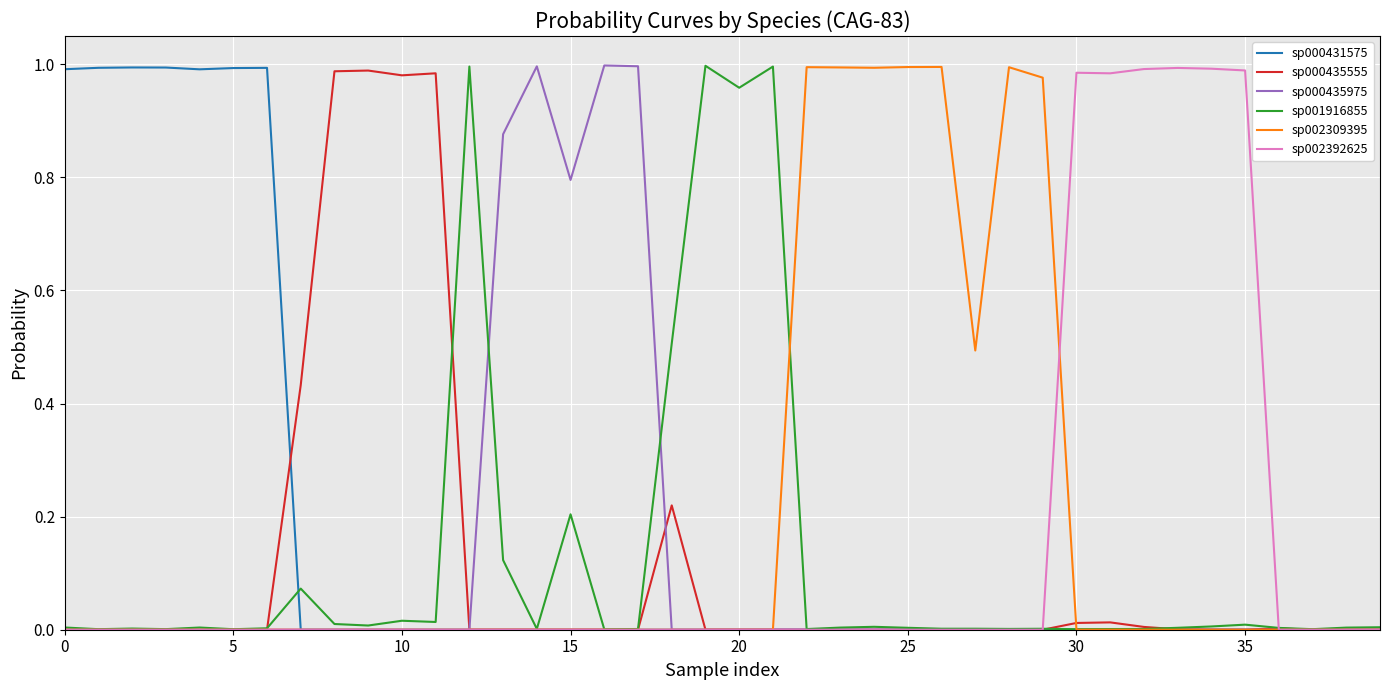

What are all the series names shown in the legend?

sp000431575, sp000435555, sp000435975, sp001916855, sp002309395, sp002392625